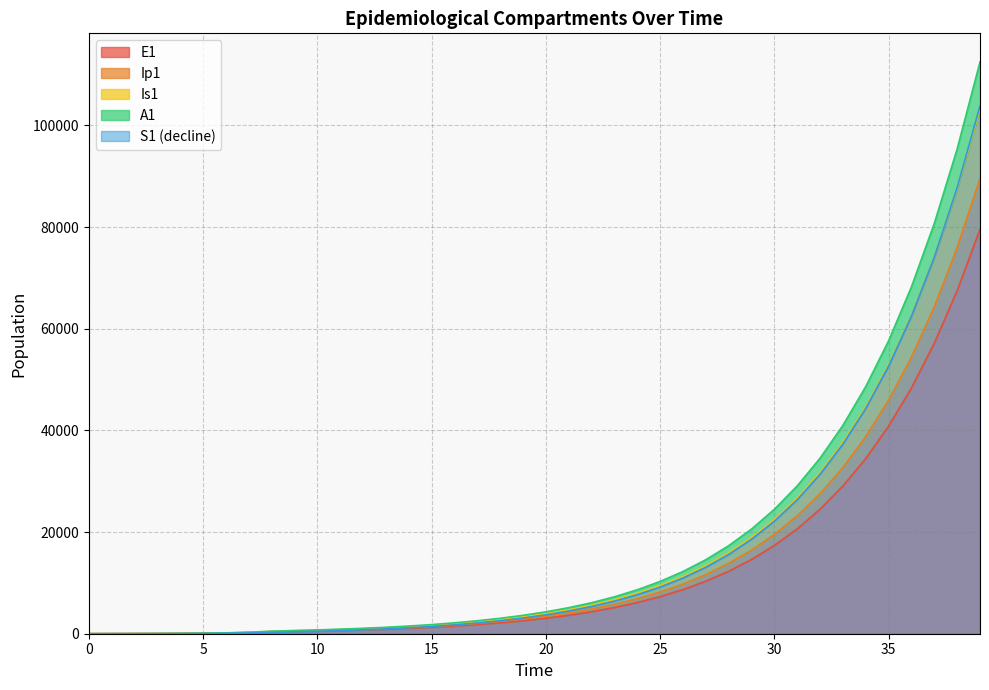

What is the total value across all series at 15?

7591.3